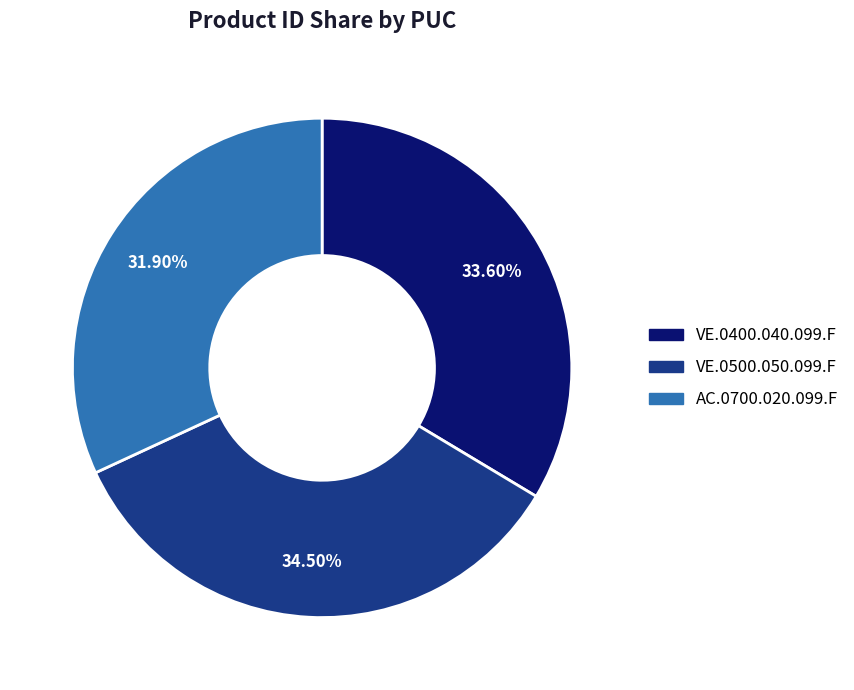

How many segments does this pie chart have?

3